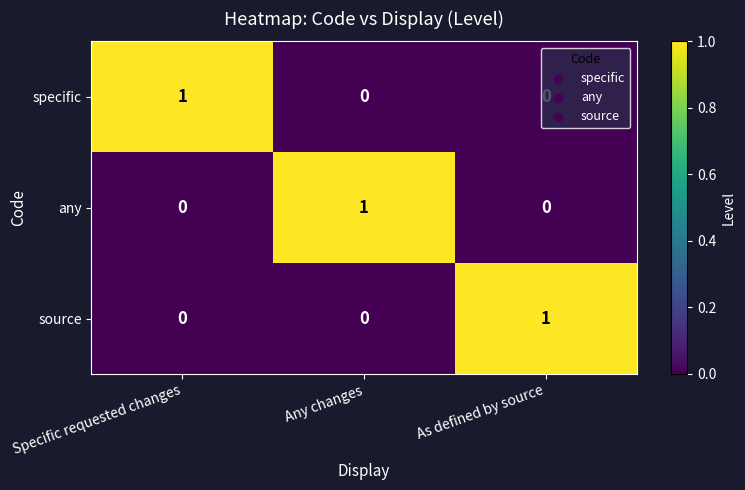

What is the total value across all series at As defined by source?

1